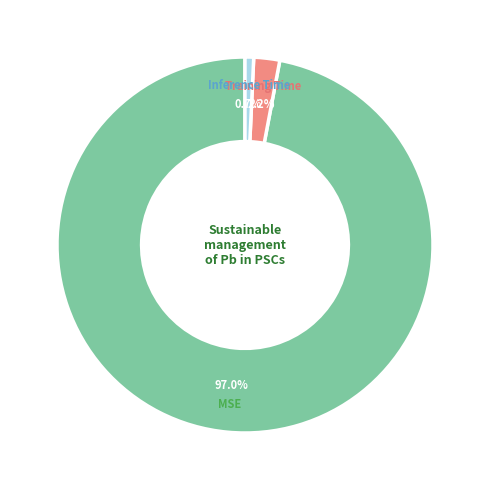

Rank the categories by value from highest to lowest.

MSE, Training Time, Inference Time